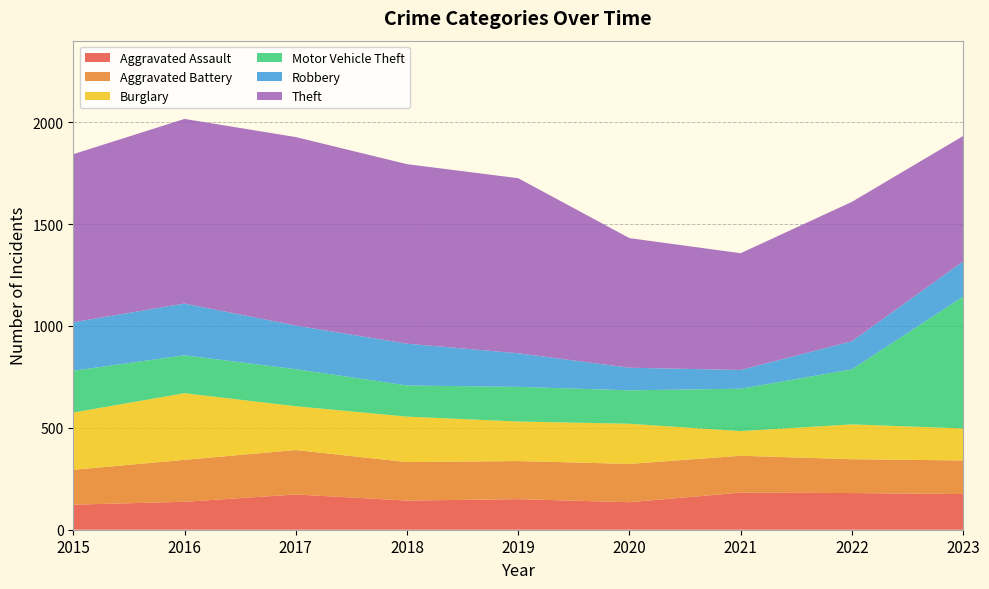

Reading left to right, list all the values displayed in this chart.

Aggravated Assault: 2015=123	2016=137	2017=173	2018=143	2019=150	2020=135	2021=182	2022=180	2023=175
Aggravated Battery: 2015=171	2016=206	2017=218	2018=189	2019=187	2020=188	2021=181	2022=166	2023=165
Burglary: 2015=281	2016=327	2017=215	2018=223	2019=194	2020=197	2021=121	2022=171	2023=157
Motor Vehicle Theft: 2015=205	2016=186	2017=182	2018=153	2019=170	2020=164	2021=208	2022=270	2023=647
Robbery: 2015=238	2016=254	2017=214	2018=205	2019=165	2020=111	2021=92	2022=138	2023=173
Theft: 2015=825	2016=906	2017=925	2018=881	2019=859	2020=636	2021=573	2022=684	2023=615